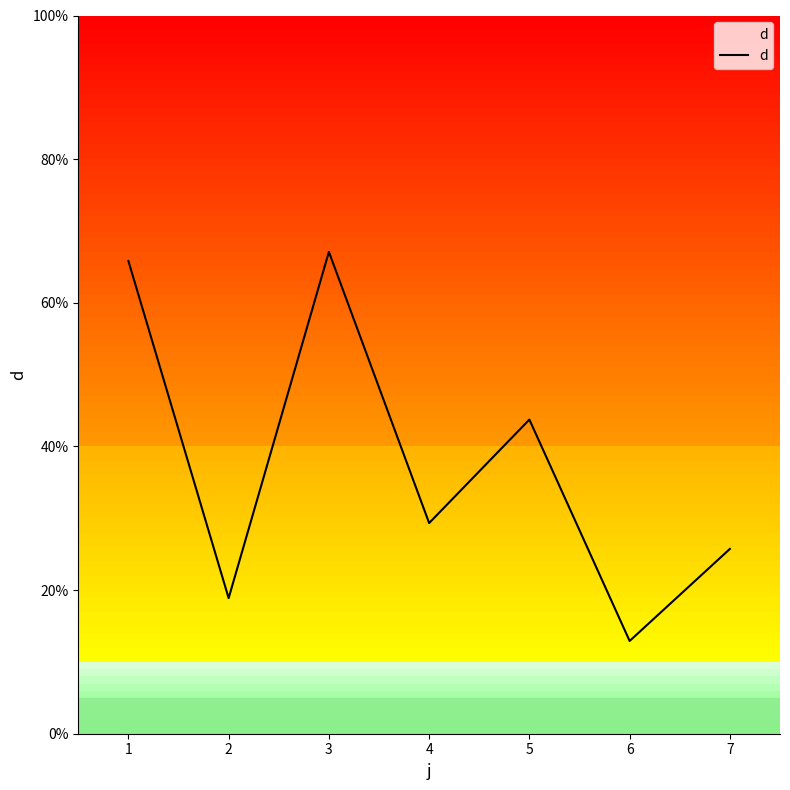

How many interior local peaks (higher than both neighbors) does the data have?

2